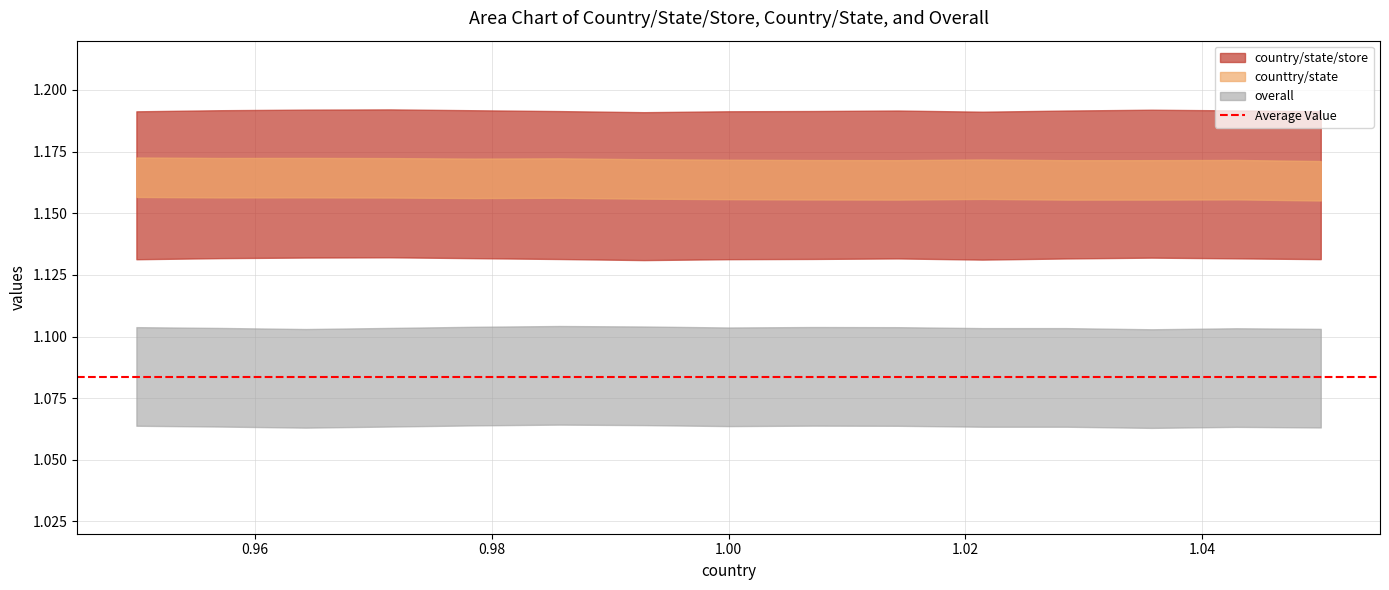

Reading left to right, transcribe all the data shown in this chart.

country/state/store: 1.2	1.2	1.2	1.2	1.2	1.2	1.2	1.2	1.2	1.2	1.2	1.2	1.2	1.2	1.2
counttry/state: 1.2	1.2	1.2	1.2	1.2	1.2	1.2	1.2	1.2	1.2	1.2	1.2	1.2	1.2	1.2
overall: 1.1	1.1	1.1	1.1	1.1	1.1	1.1	1.1	1.1	1.1	1.1	1.1	1.1	1.1	1.1